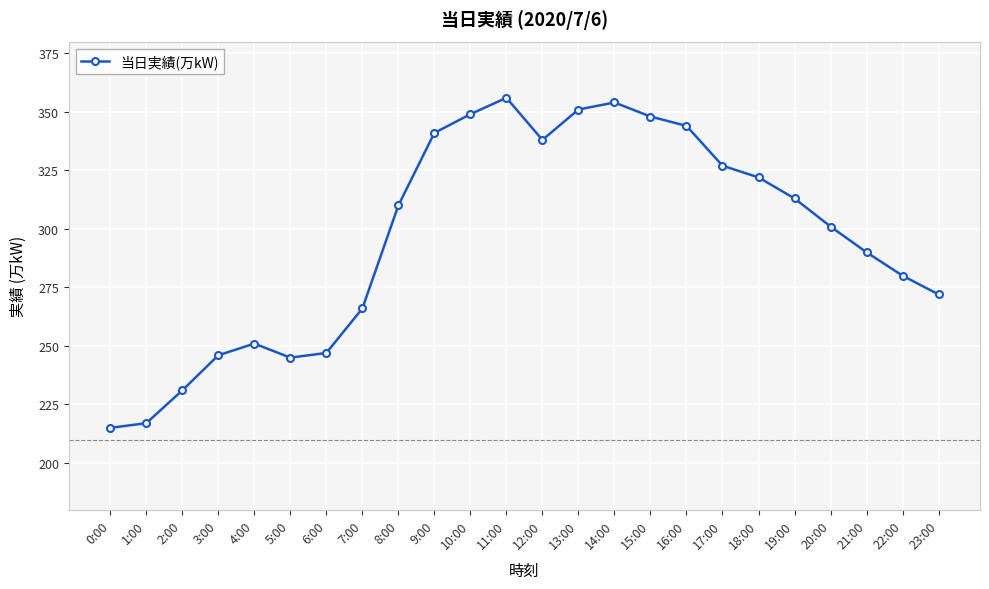

What is the value of the 1st point from the left?

215